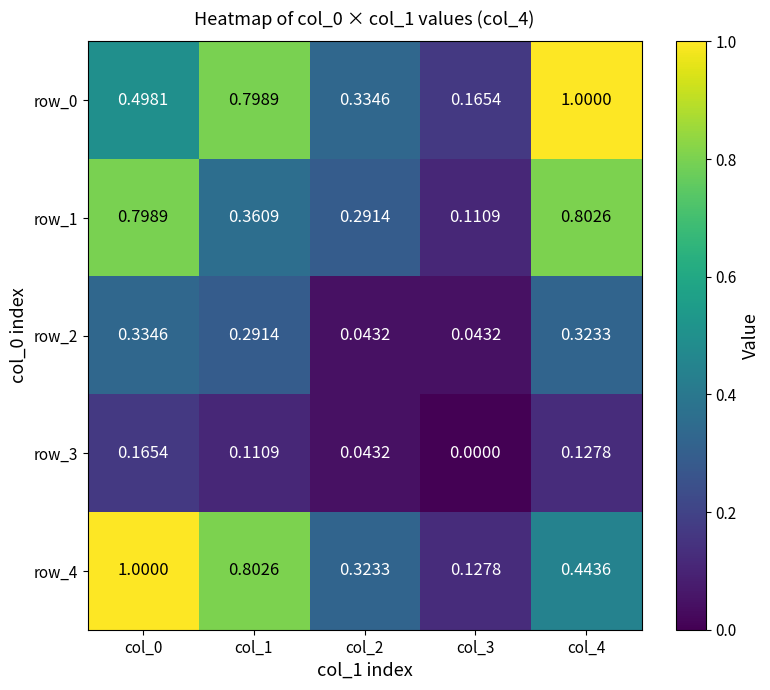

Which category has the lowest value in the row_3 series?

col_3